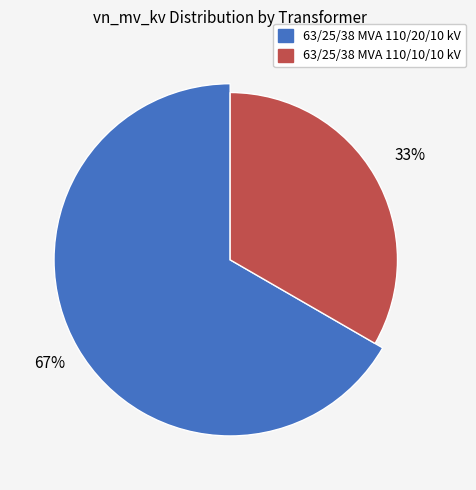

To the nearest percent, what is the combined percentage of 63/25/38 MVA 110/10/10 kV and 63/25/38 MVA 110/20/10 kV?

100%